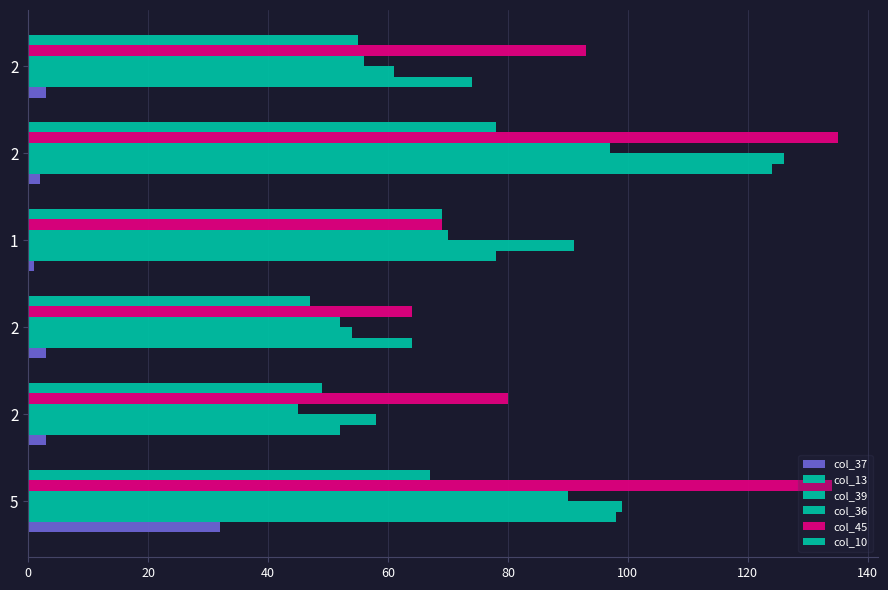

How many data points does each series have?

6